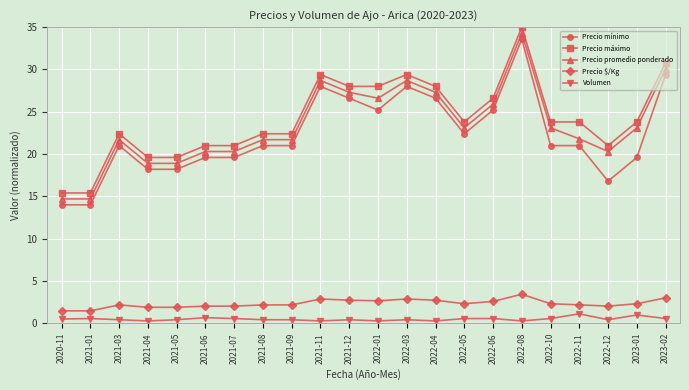

What is the difference between the Precio máximo values at 2022-11 and 2022-12?

2.8